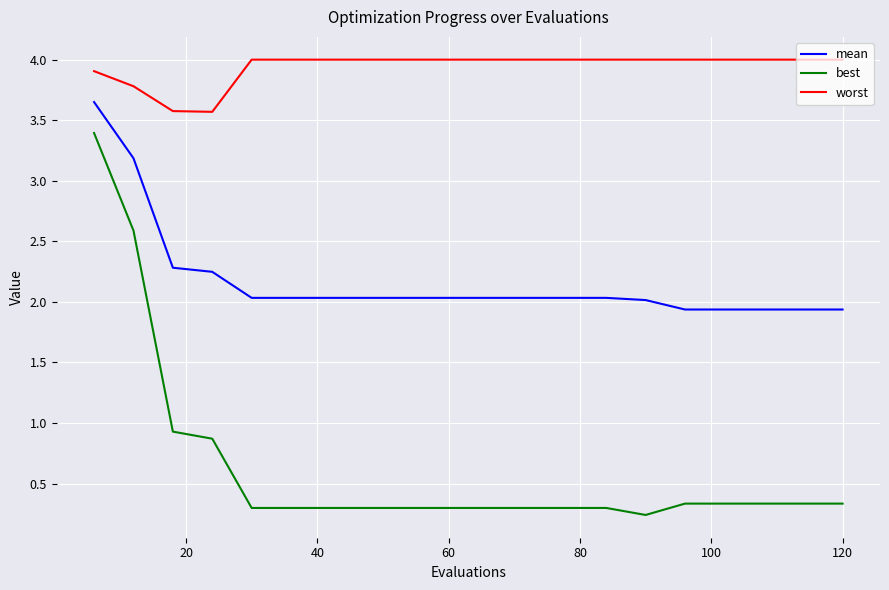

Which series has the largest range (max minus min)?

best